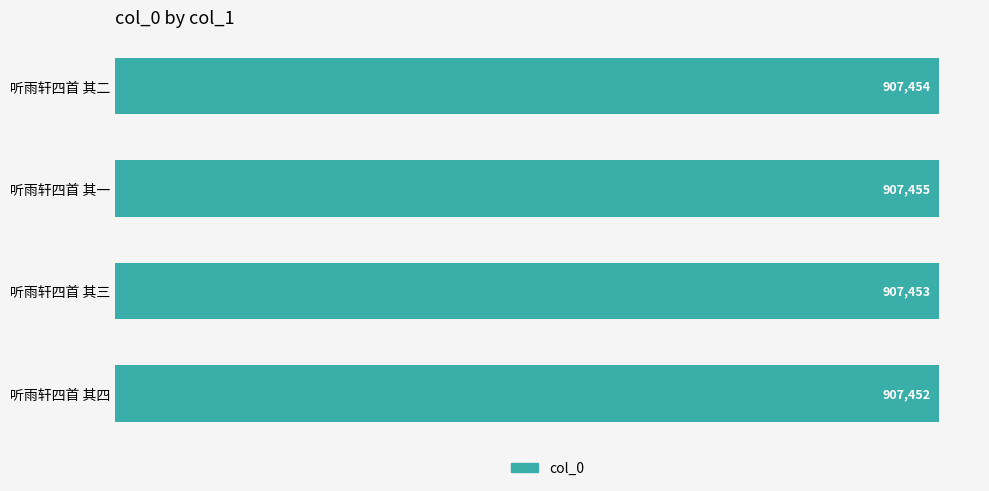

What is the ratio of the value at 听雨轩四首 其三 to the value at 听雨轩四首 其一?

1.0